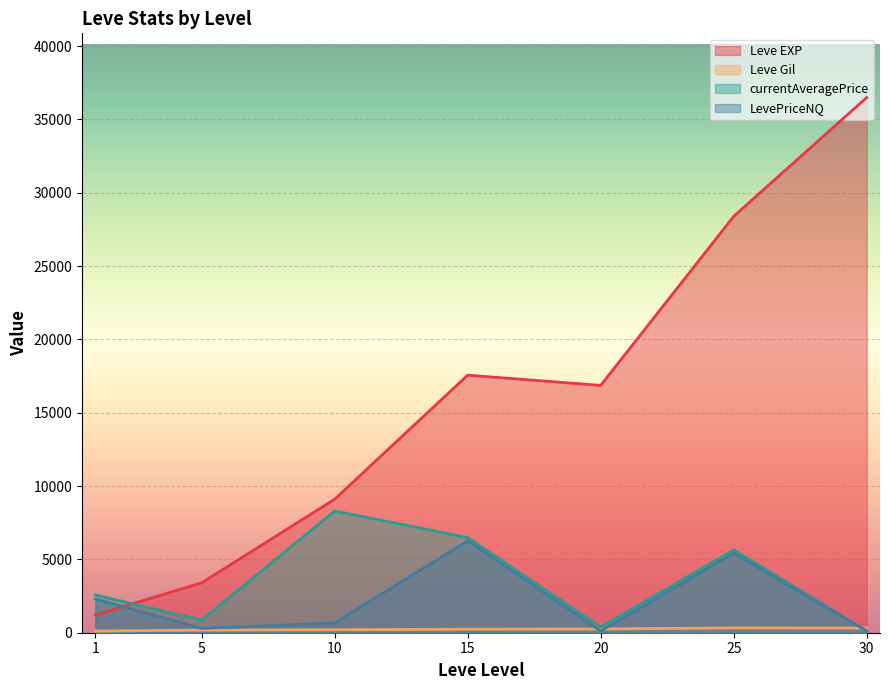

What is the maximum value for Leve EXP?

36492.5